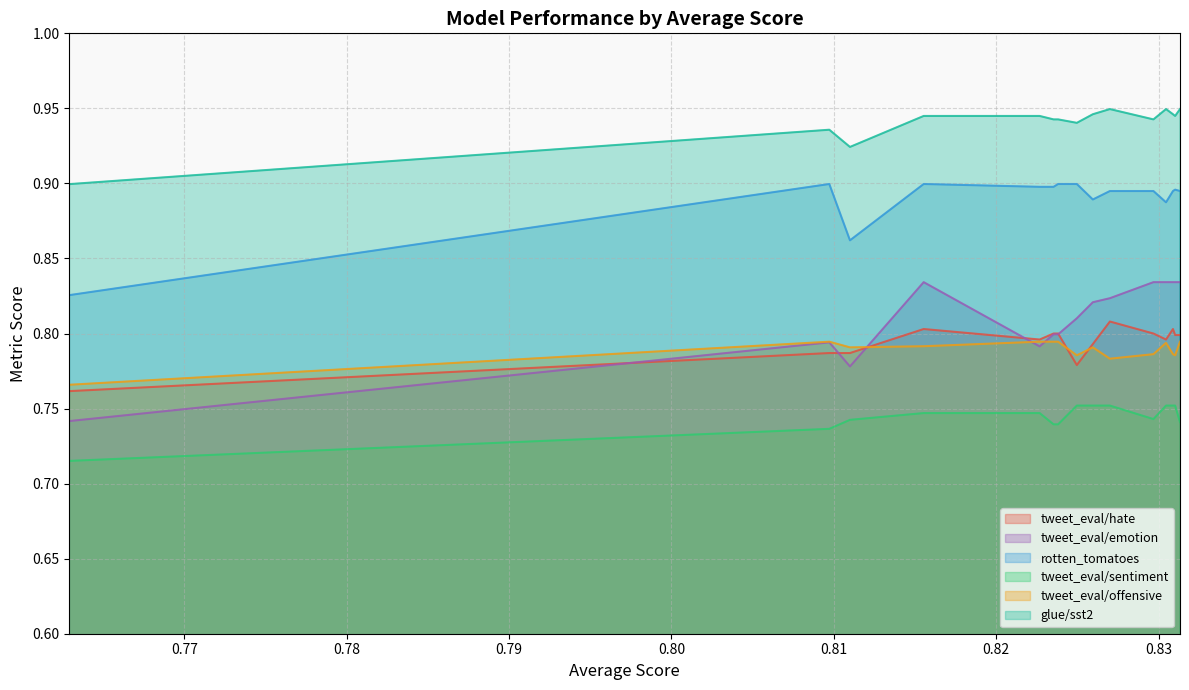

Where is tweet_eval/offensive nearest to the value 0?

0.7629241806820726